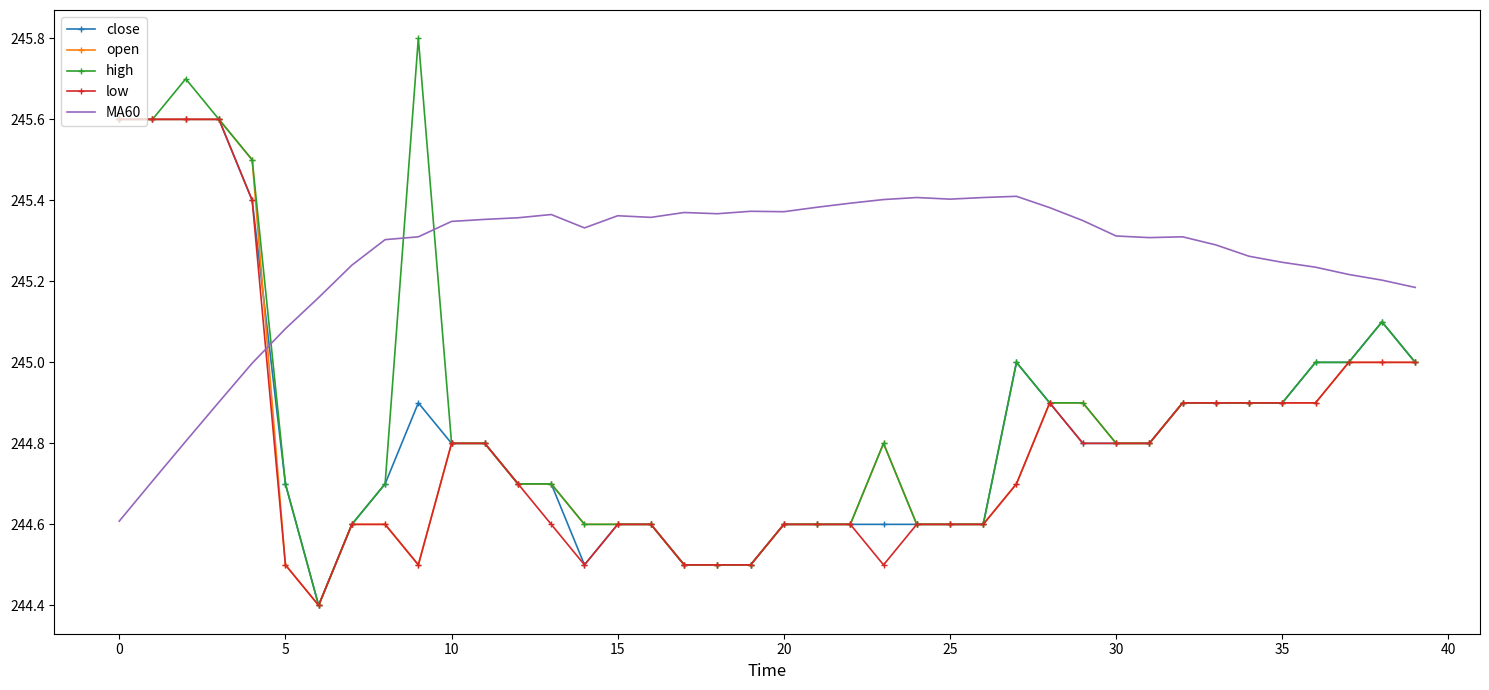

Which series has the largest total across all categories?

MA60